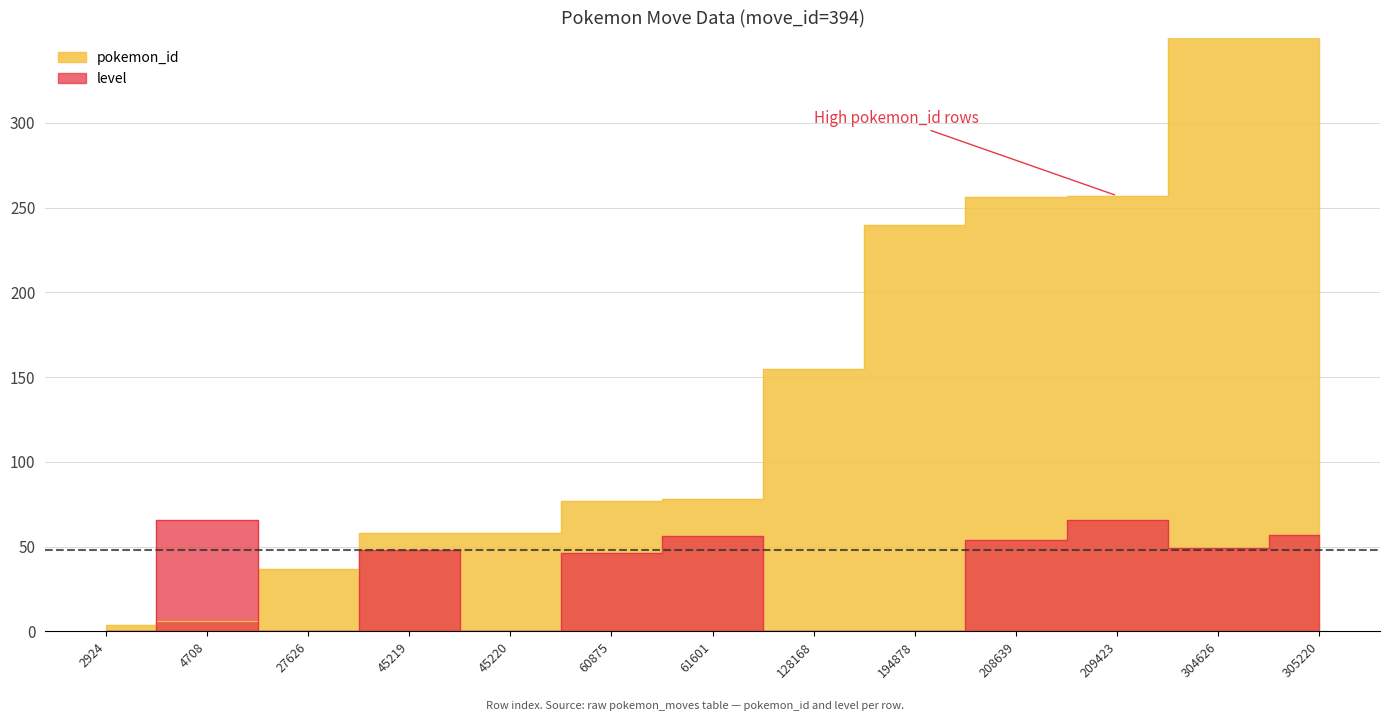

What is the difference between the second highest and second lowest values in the pokemon_id series?

385